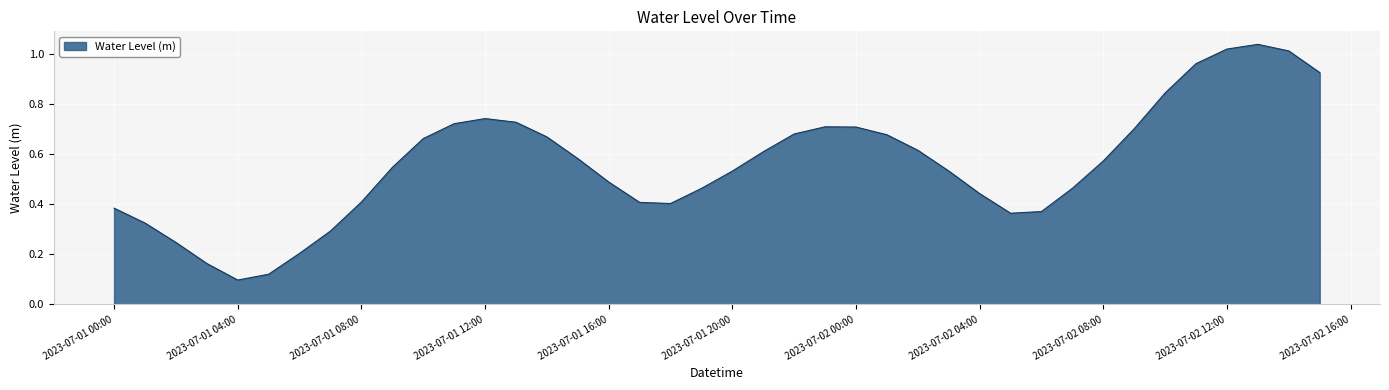

How many interior local peaks (higher than both neighbors) does the data have?

3